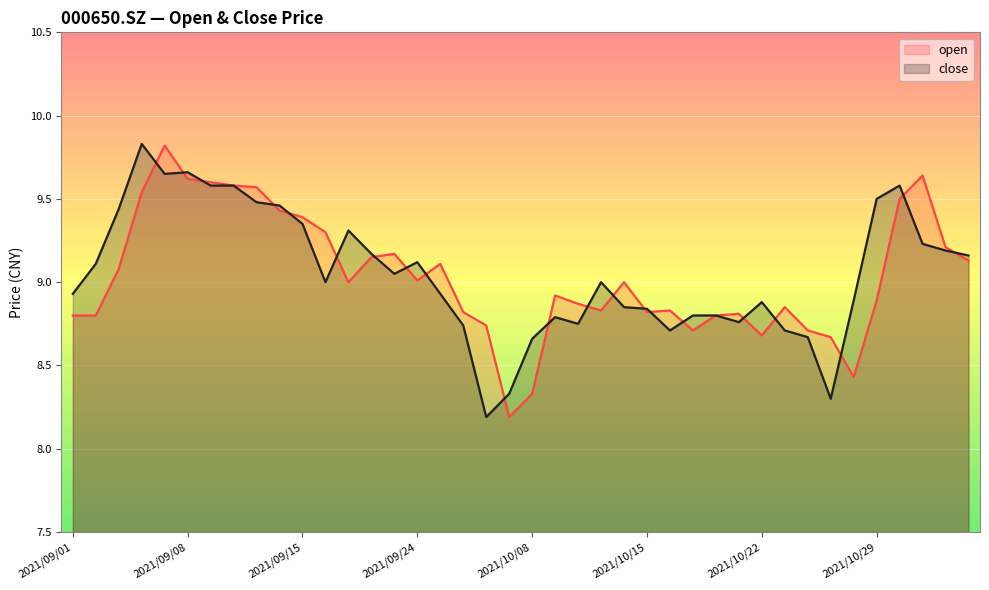

How many data points in open are above 9?

18